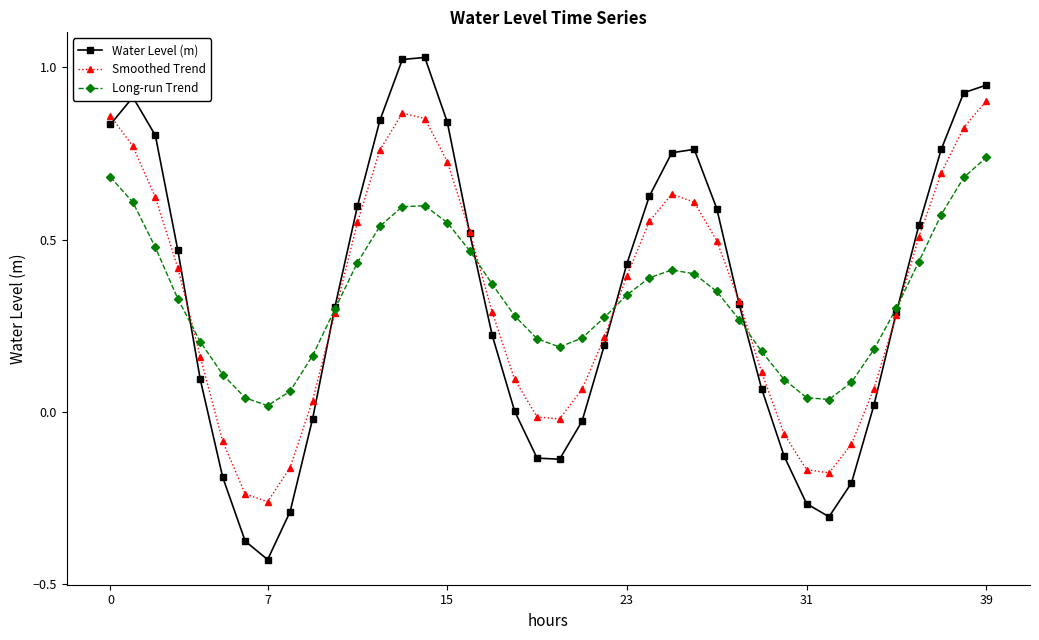

What are all the series names shown in the legend?

Water Level (m), Smoothed Trend, Long-run Trend